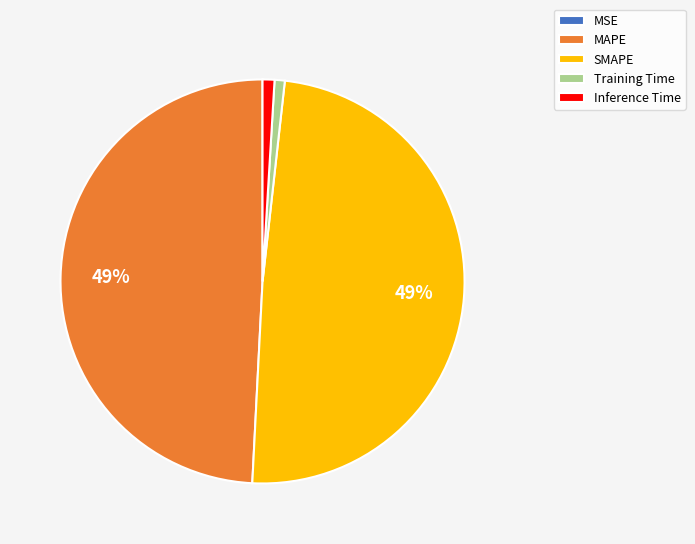

To the nearest percent, what is the difference between the largest and smallest slice percentages?

49%